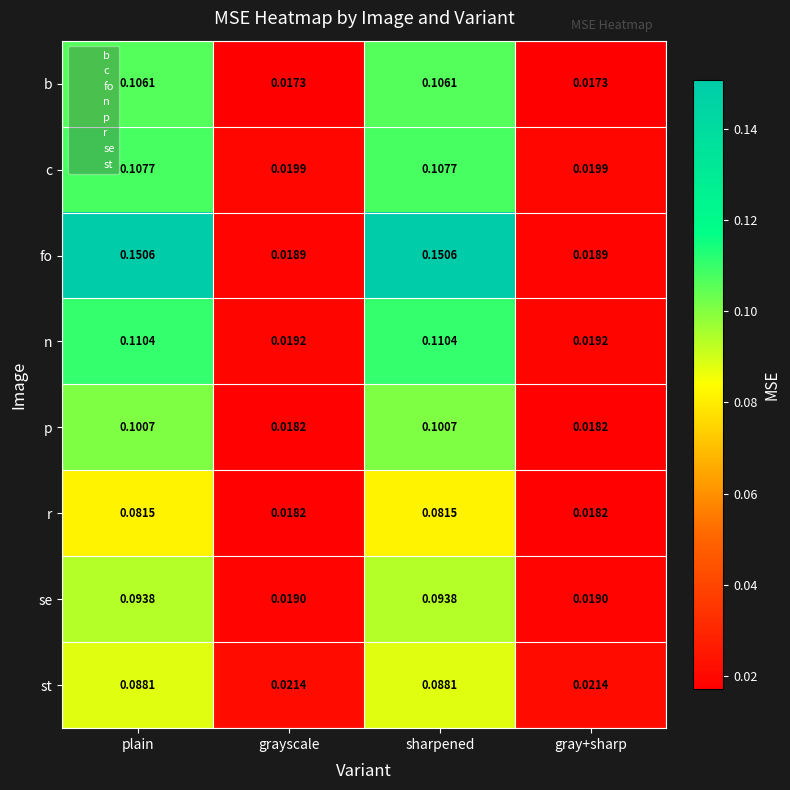

List the series in order of their peak value, lowest first.

r, st, se, p, b, c, n, fo